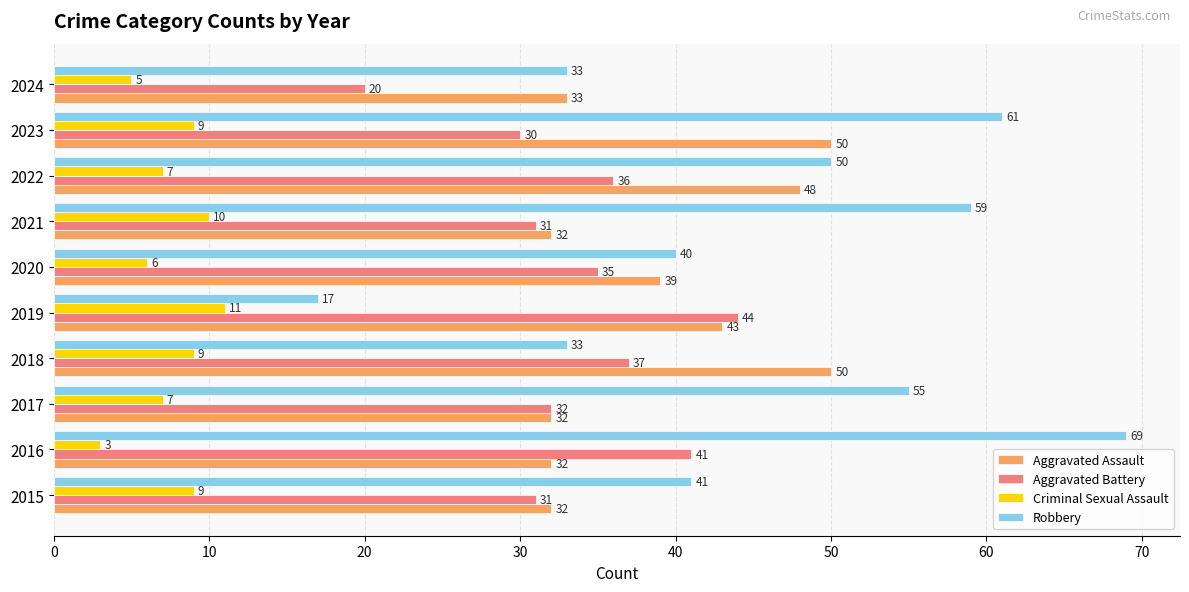

List the series in order of their peak value, highest first.

Robbery, Aggravated Assault, Aggravated Battery, Criminal Sexual Assault